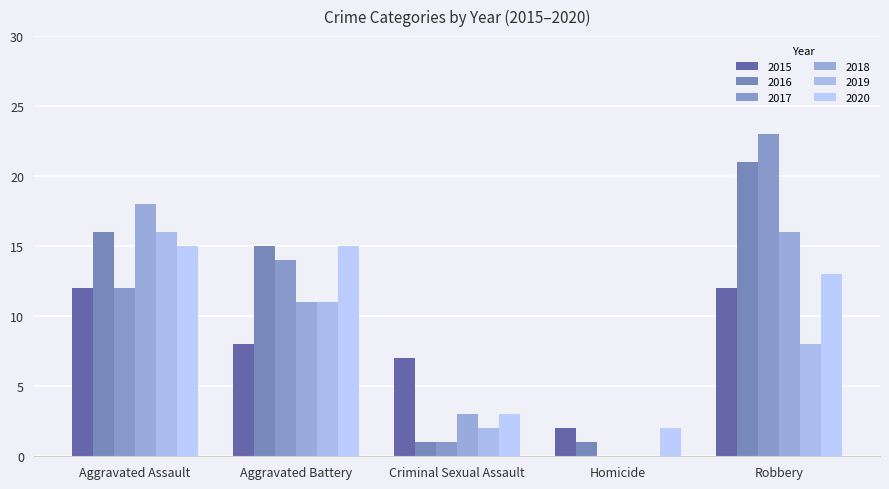

Which label corresponds to the smallest value in the chart?

Homicide